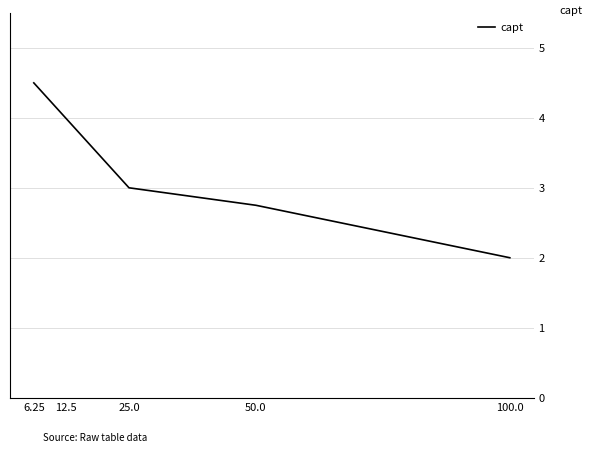

What position from the left is 50.0?

4